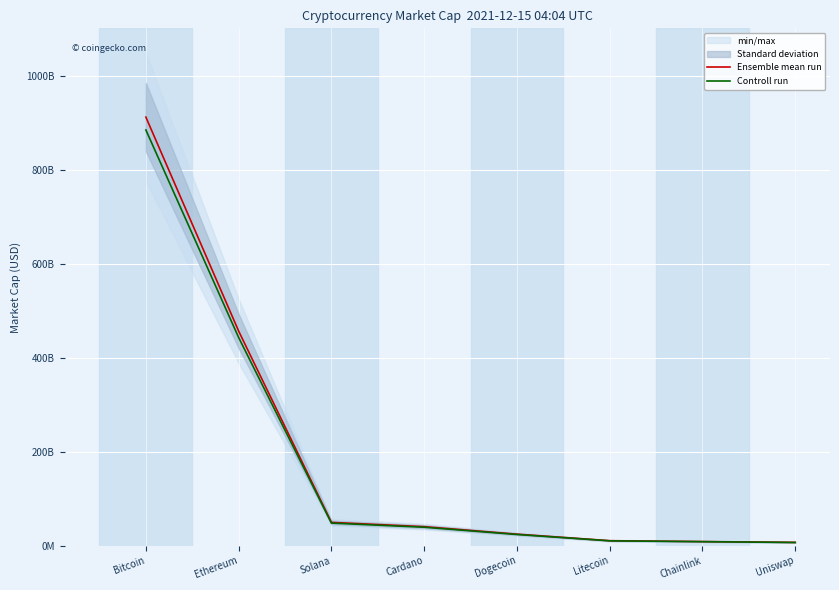

Does the chart display data point markers on the line(s)?

No